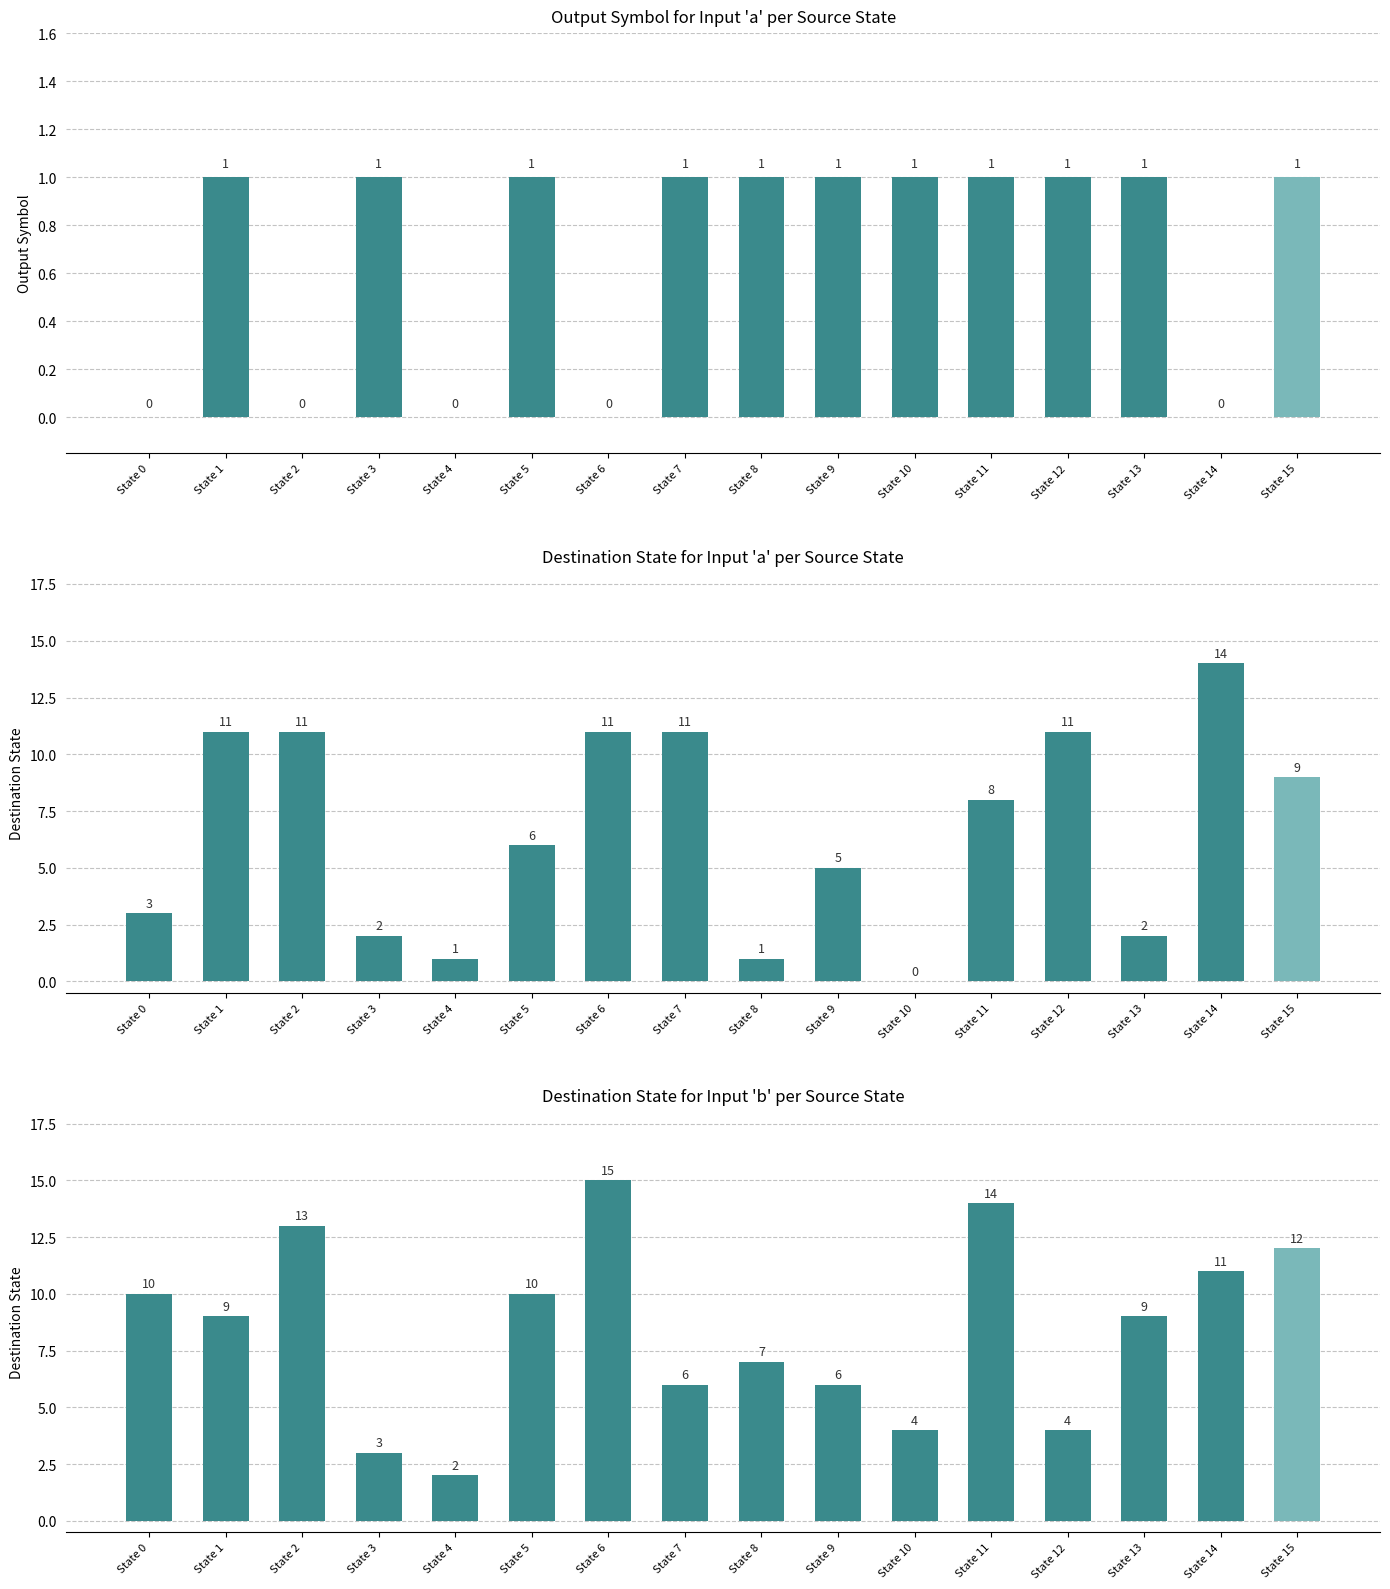

How many data points in destination_state (a) are above 8?

7